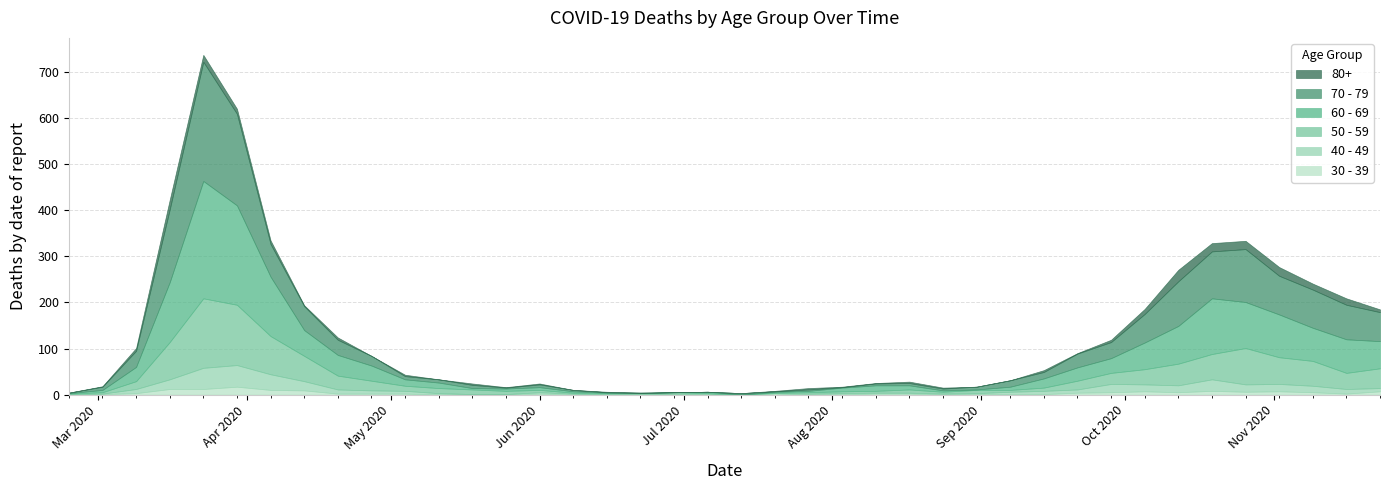

How many lines are shown in the chart?

6